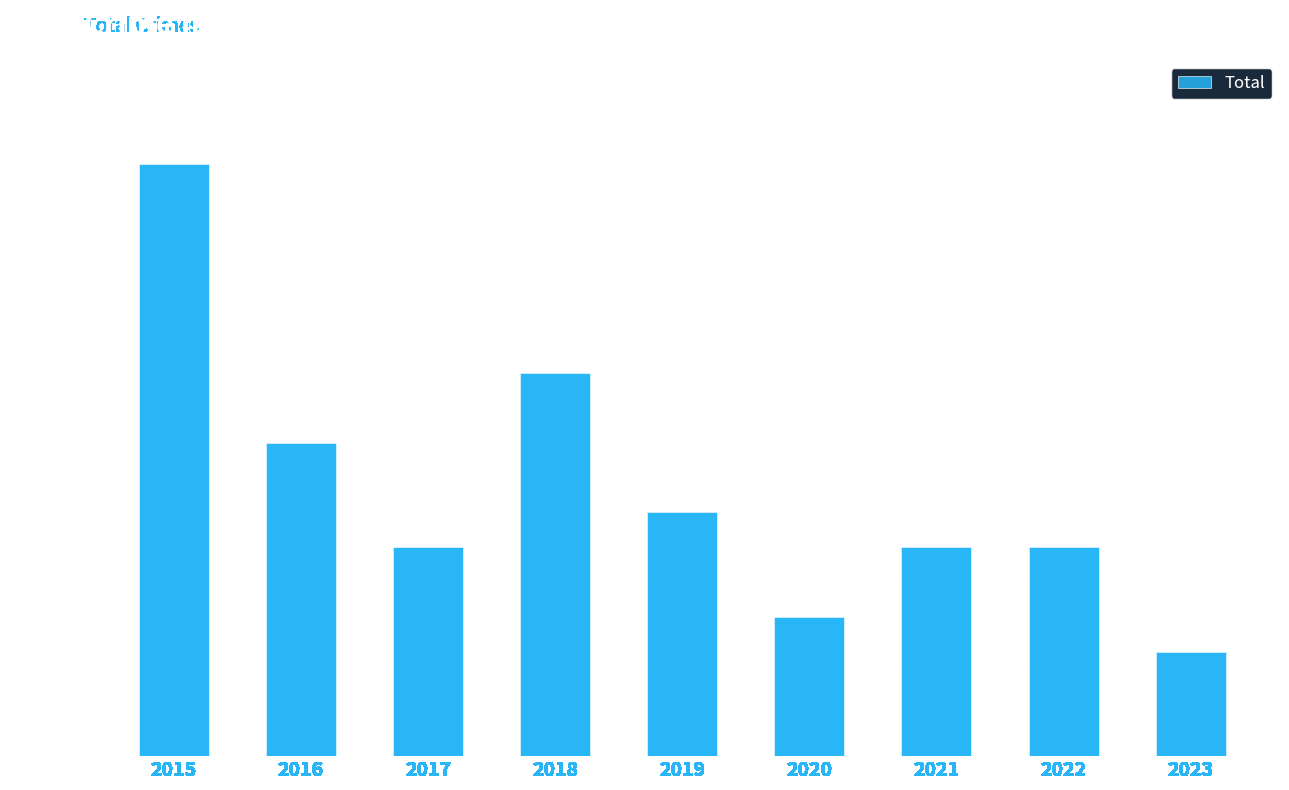

Does the chart contain any negative values?

No